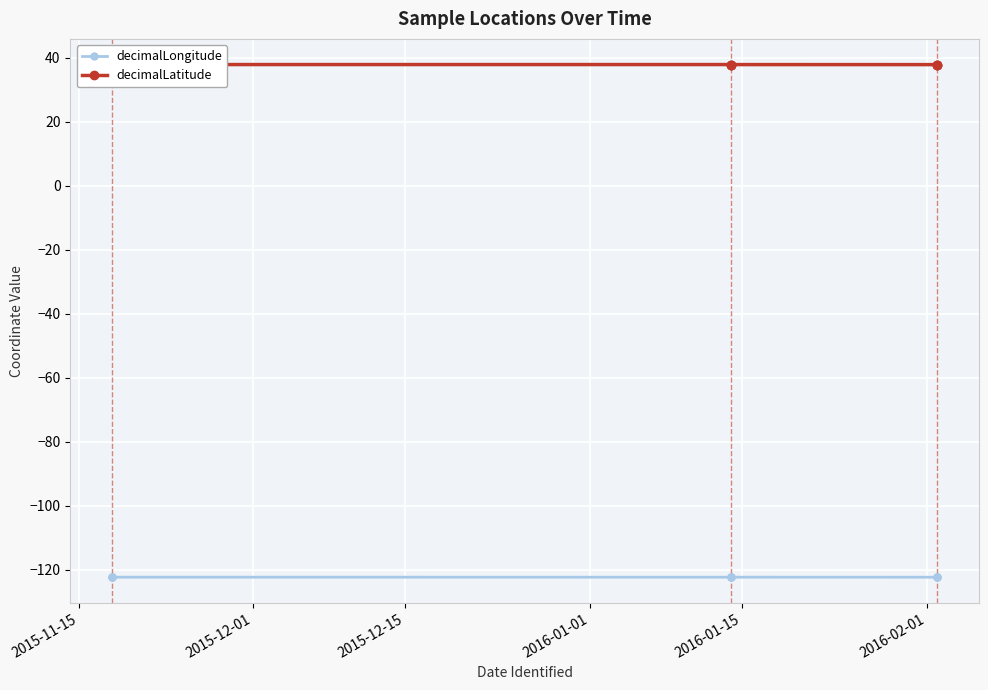

How many series are shown in this chart?

2